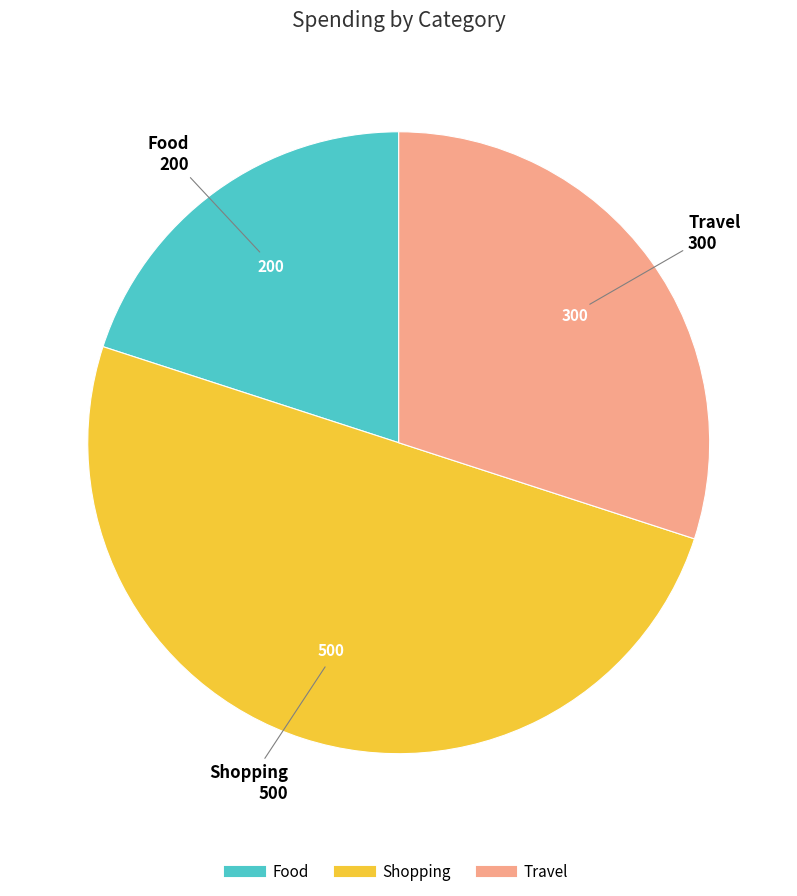

Does Travel represent more than half of the total?

No